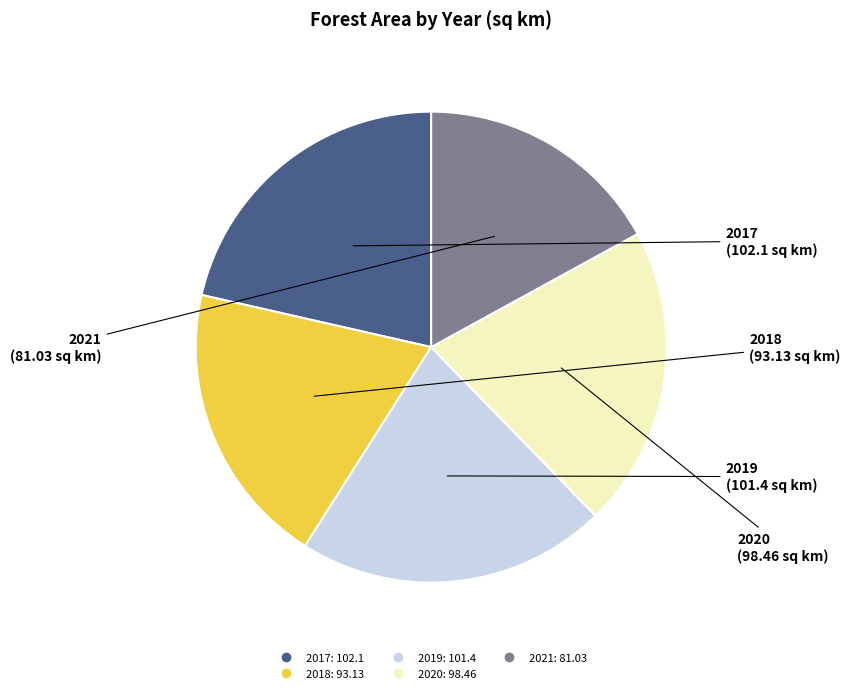

The 2020 slice represents 26% of the pie. True or false?

False